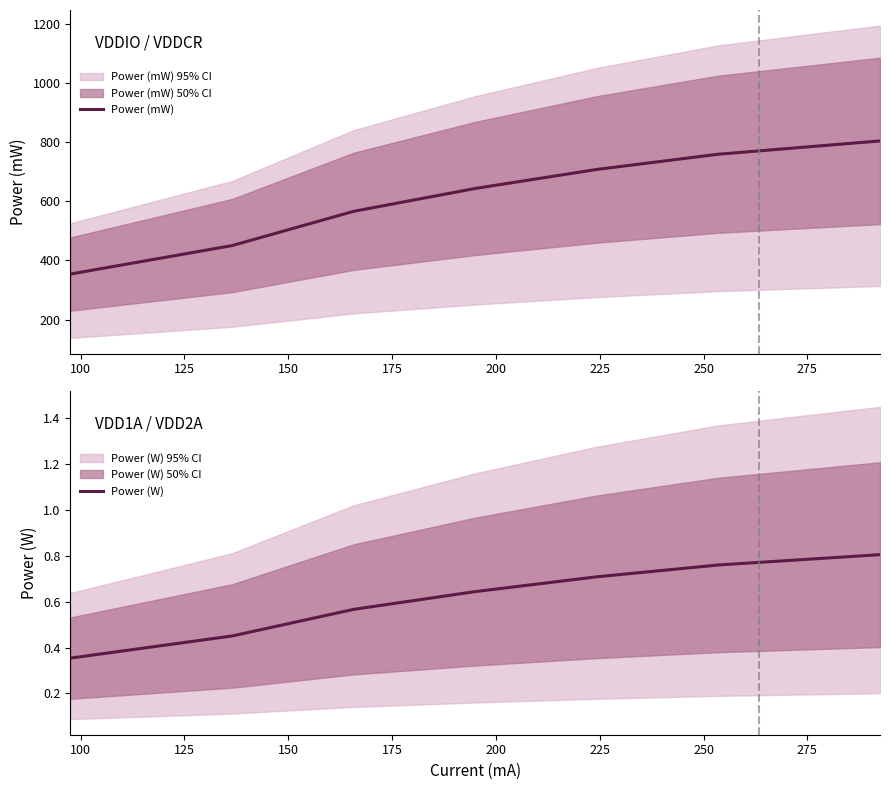

The value of Power (W) at 175 is 1.1. True or false?

False